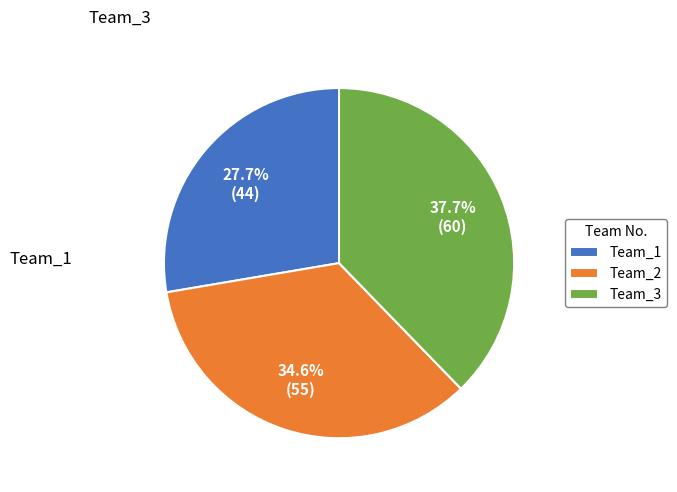

Between Team_2 and Team_3, which is larger?

Team_3